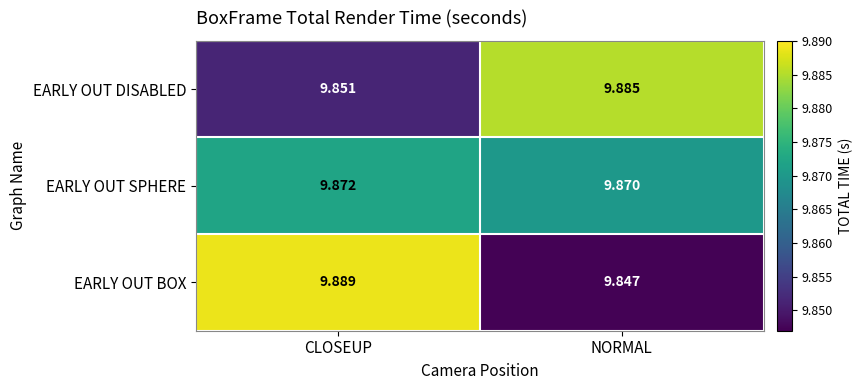

At which category is the sum across all series the highest?

CLOSEUP